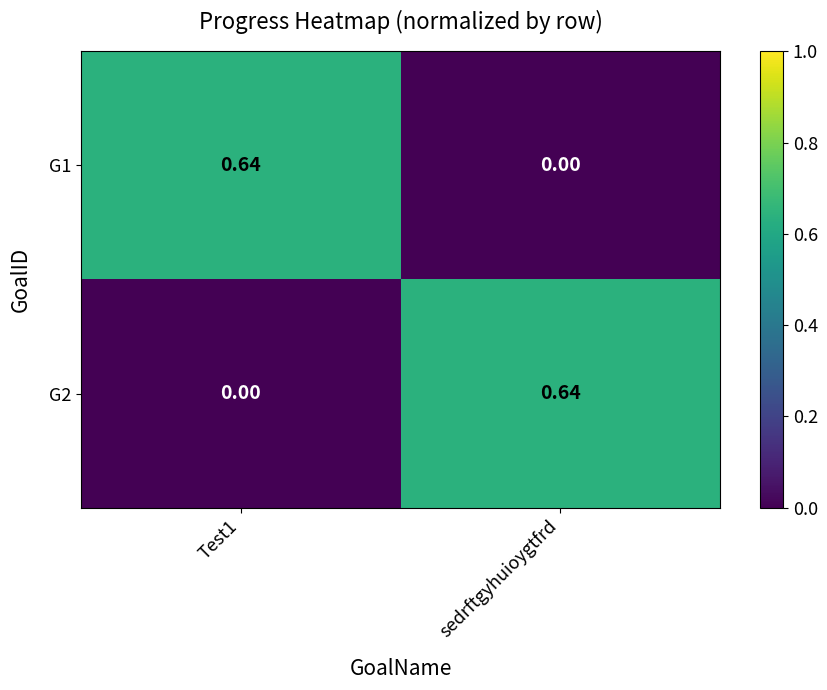

Is the value of G2 at sedrftgyhuioygtfrd greater than the value of G1 at sedrftgyhuioygtfrd?

Yes